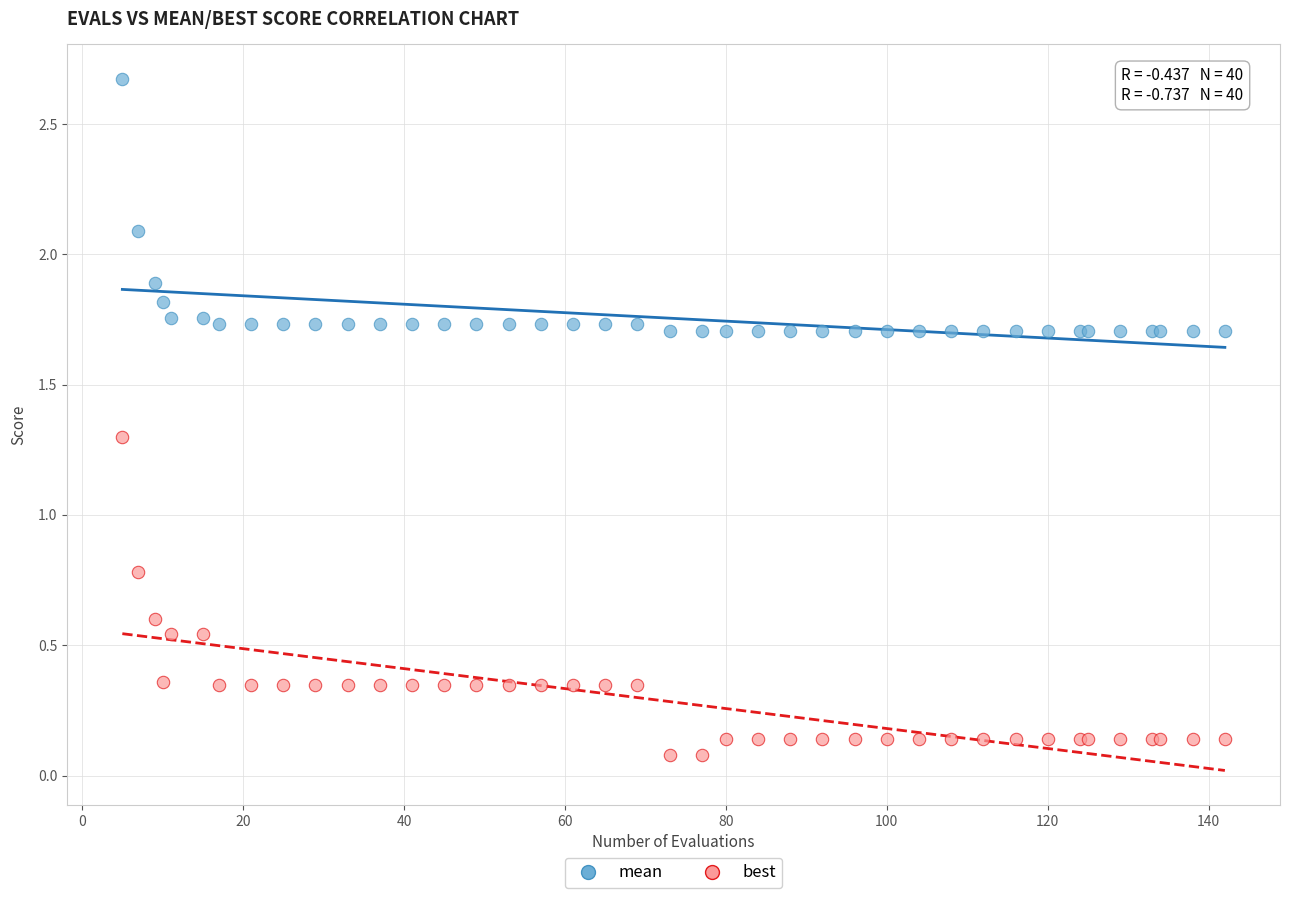

Which series contains the highest Y value?

mean